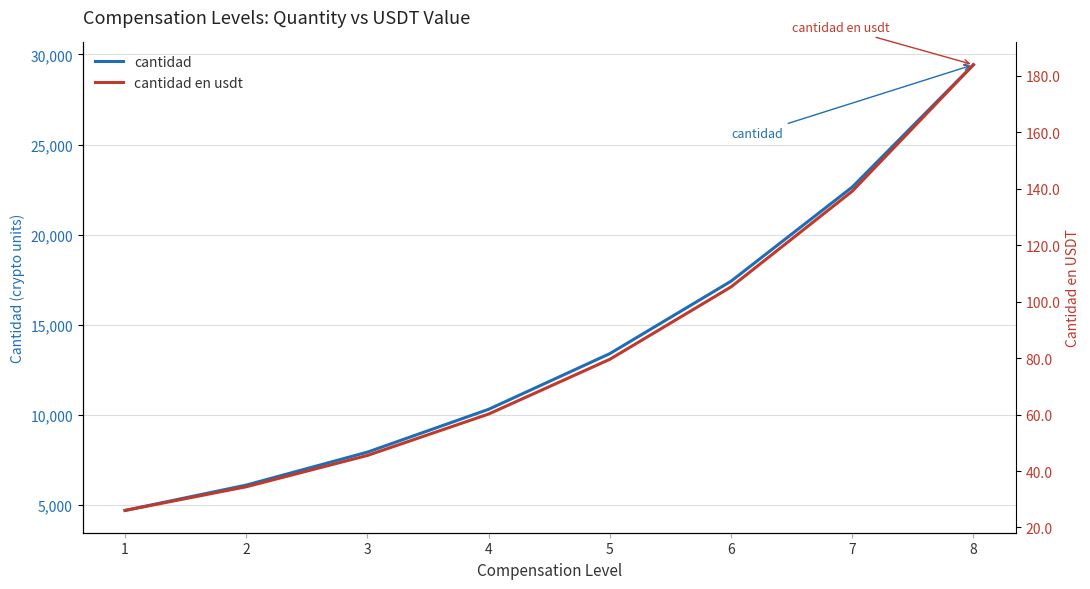

The cantidad en usdt series shows 233.3 at 7. True or false?

False